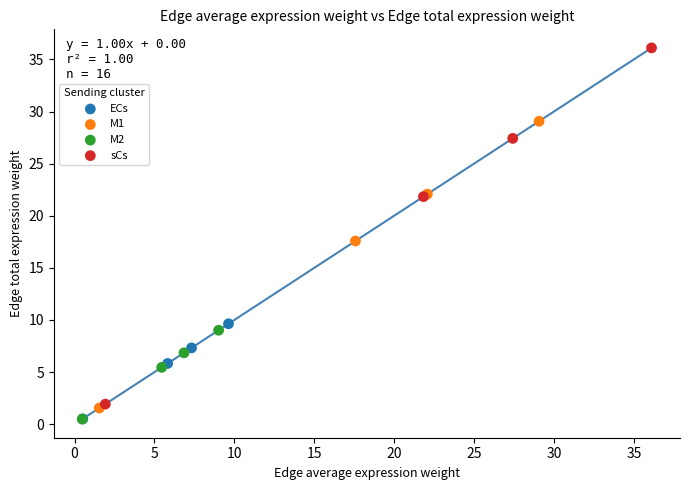

Which series contains the highest Y value?

sCs